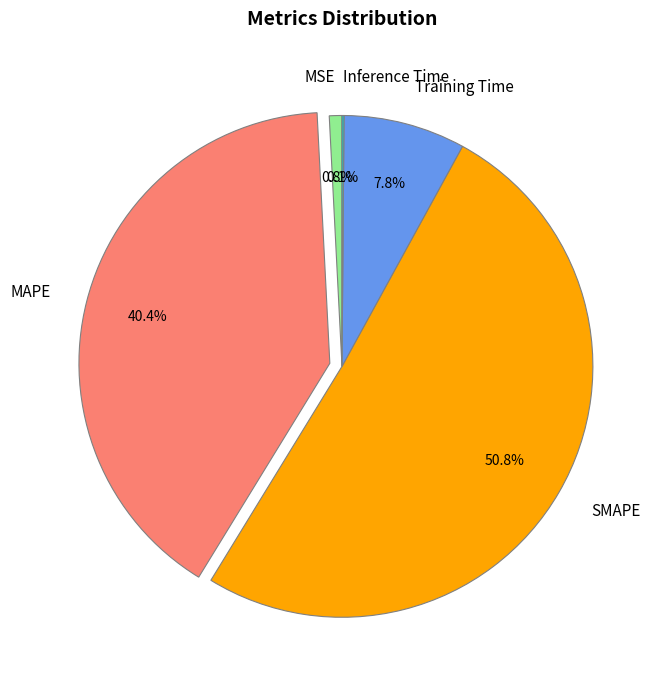

To the nearest percent, what portion does MSE represent?

1%